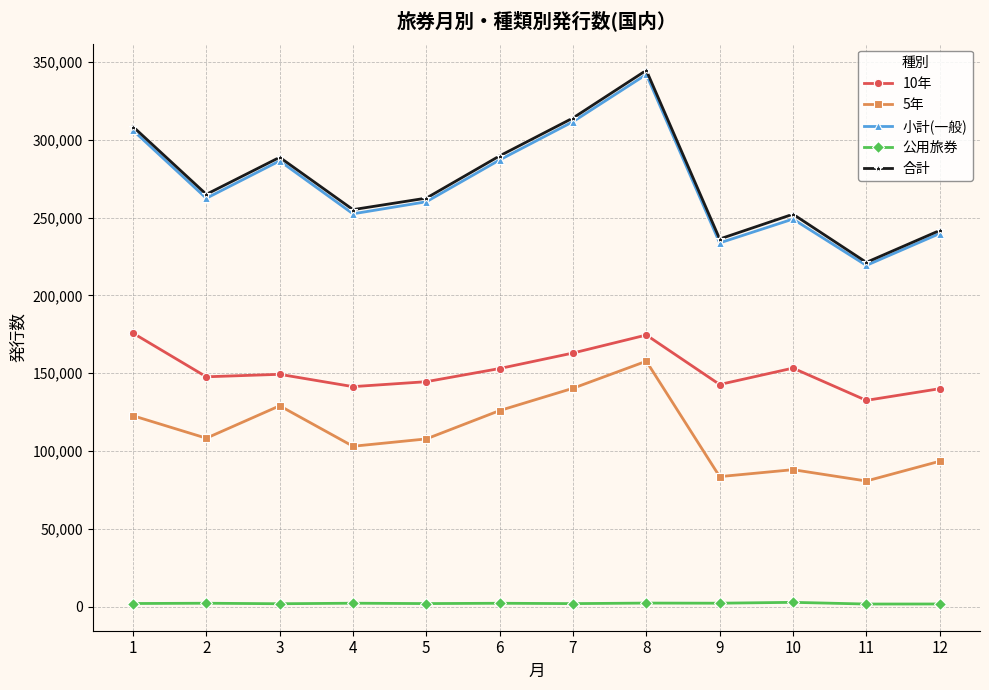

Where is the first local minimum for 小計(一般)?

2